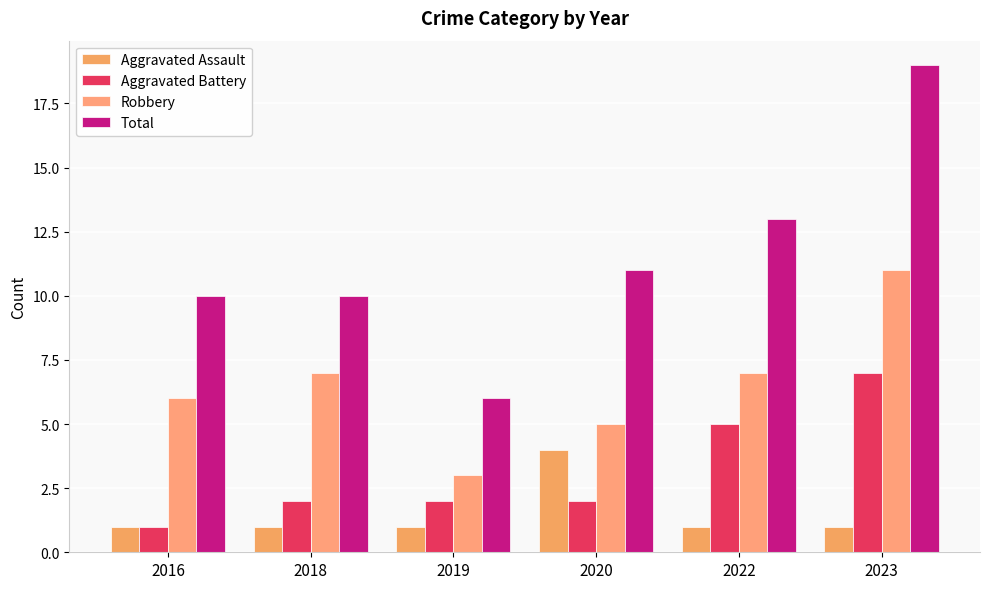

Count the number of categories in the chart.

6